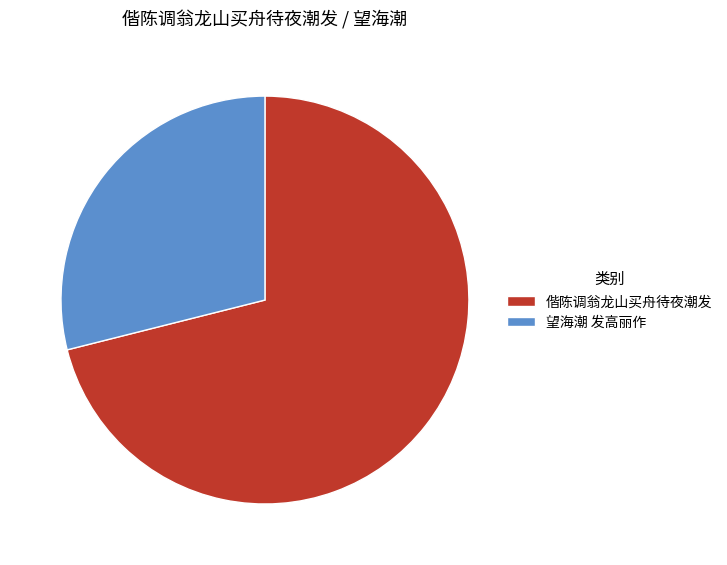

Which has a higher value, 偕陈调翁龙山买舟待夜潮发 or 望海潮 发高丽作?

偕陈调翁龙山买舟待夜潮发